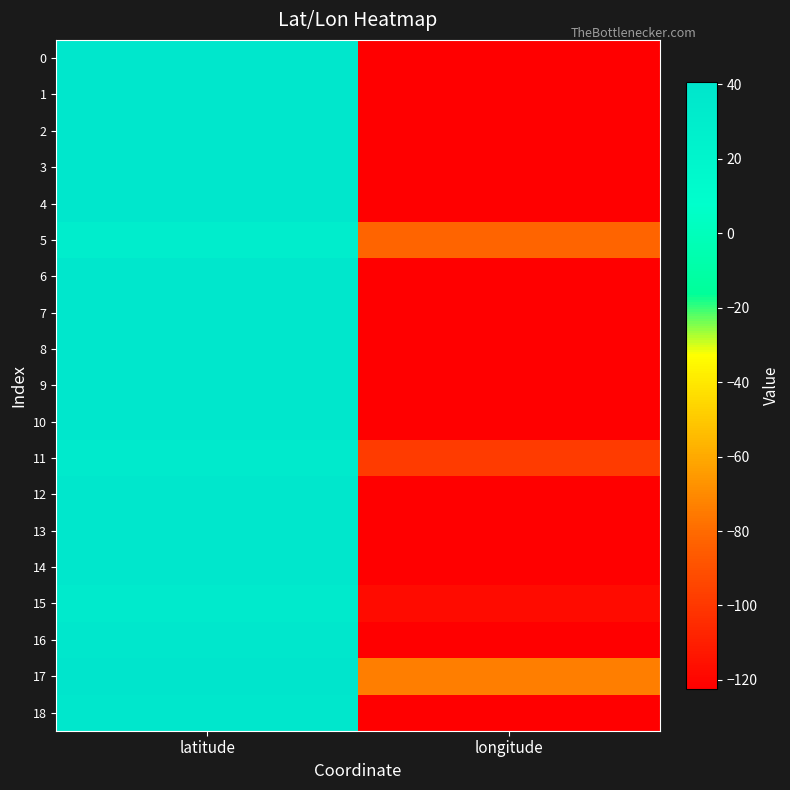

Reading left to right, extract all data points from this chart.

0: latitude=37.8	longitude=-122.4
1: latitude=37.8	longitude=-122.4
2: latitude=37.8	longitude=-122.4
3: latitude=37.7	longitude=-122.4
4: latitude=37.8	longitude=-122.5
5: latitude=30.3	longitude=-81.7
6: latitude=37.8	longitude=-122.4
7: latitude=37.8	longitude=-122.4
8: latitude=37.8	longitude=-122.5
9: latitude=37.8	longitude=-122.4
10: latitude=37.8	longitude=-122.4
11: latitude=33.9	longitude=-98.5
12: latitude=37.8	longitude=-122.4
13: latitude=37.4	longitude=-122.1
14: latitude=37.8	longitude=-122.5
15: latitude=33.8	longitude=-117.8
16: latitude=37.7	longitude=-122.4
17: latitude=40.8	longitude=-74.0
18: latitude=37.8	longitude=-122.4